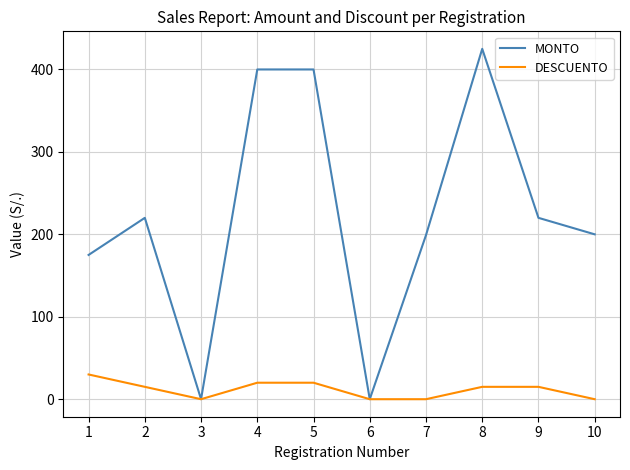

Does the chart display data point markers on the line(s)?

No